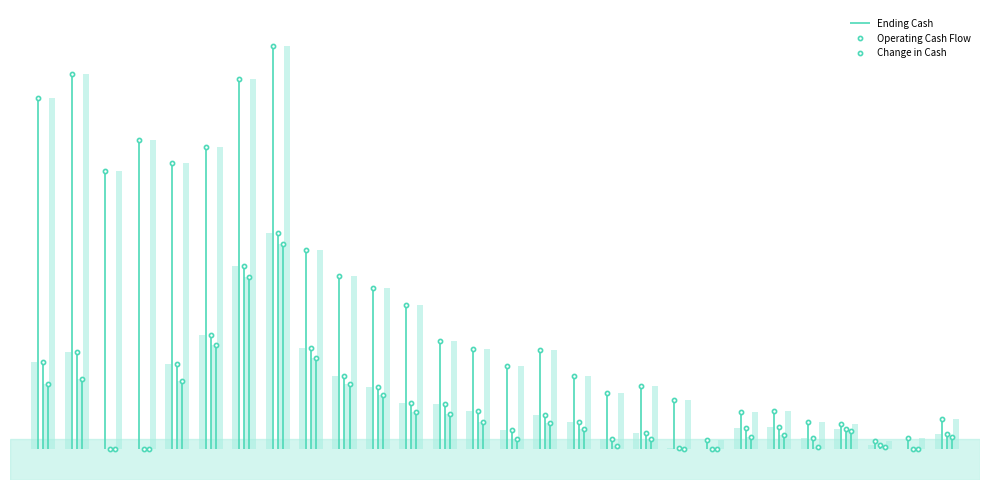

Is it true that Operating Cash Flow equals 3459900 at 2015-06?

True